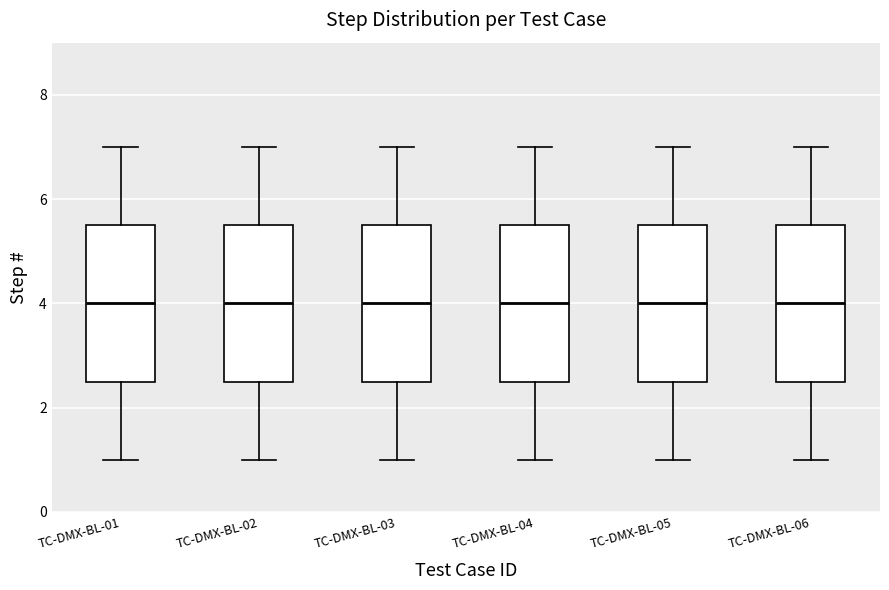

Where does the median line of the box for TC-DMX-BL-05 sit on the y-axis? The values are not printed on the chart, so give them approximately, as read against the axis.

4.0